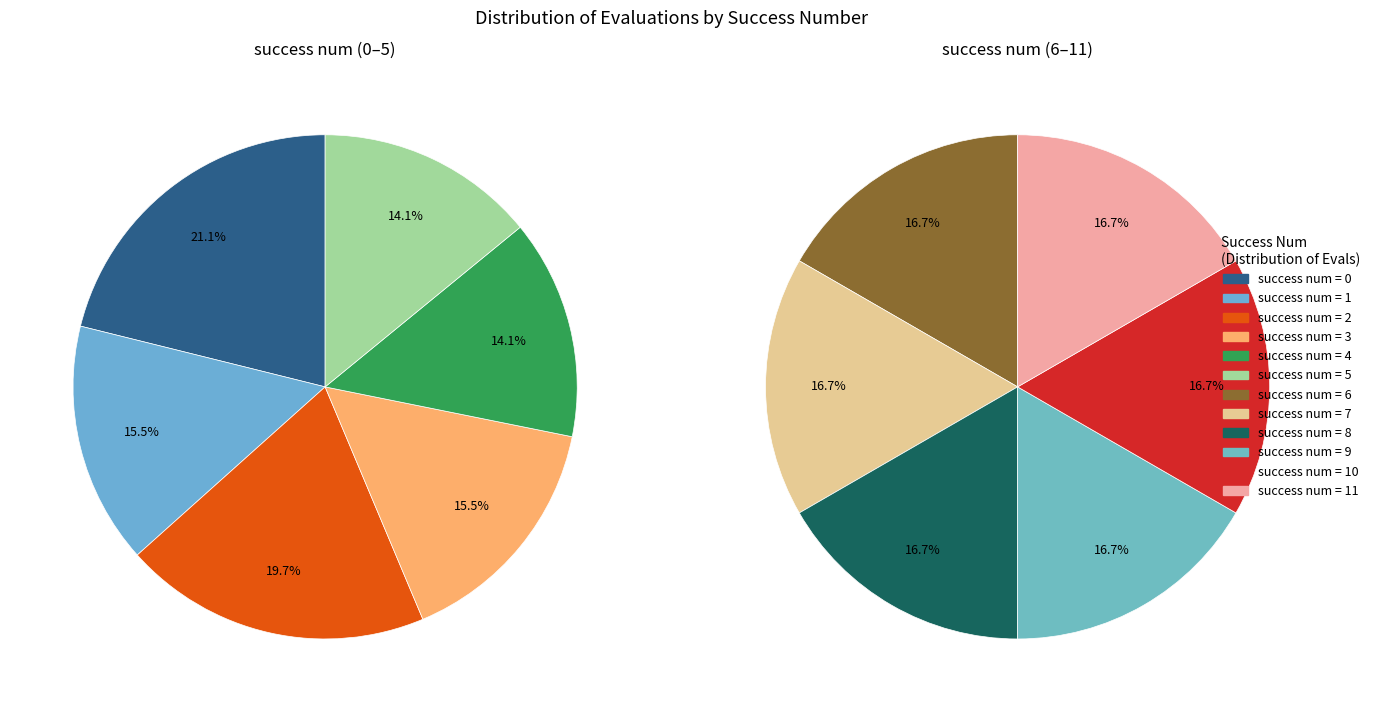

Does any single category account for the majority?

No